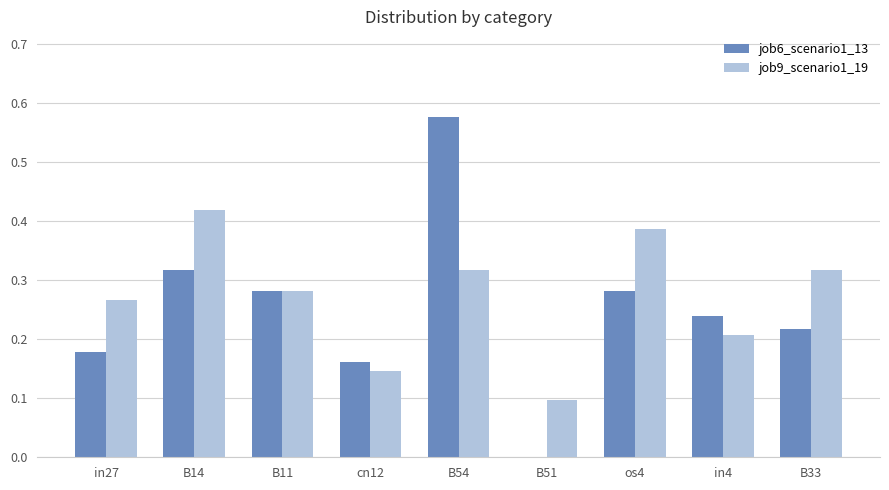

Between B51 and os4, which series saw the biggest shift?

job9_scenario1_19